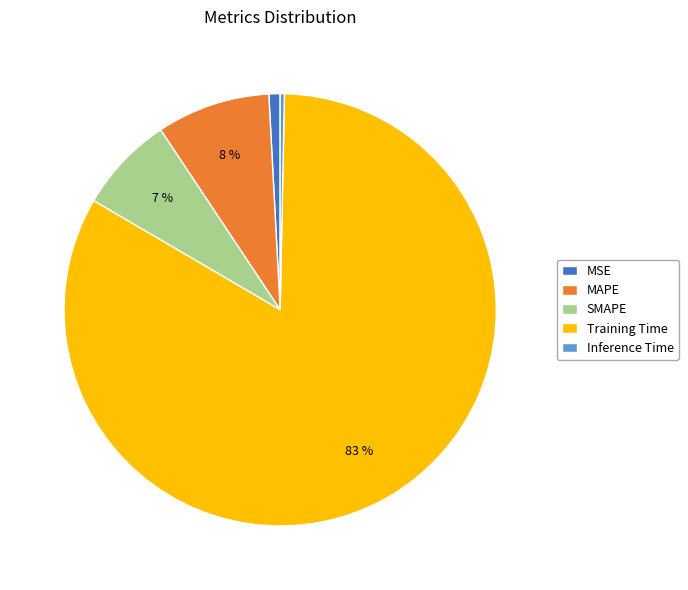

Which category has the smallest portion of the pie?

Inference Time